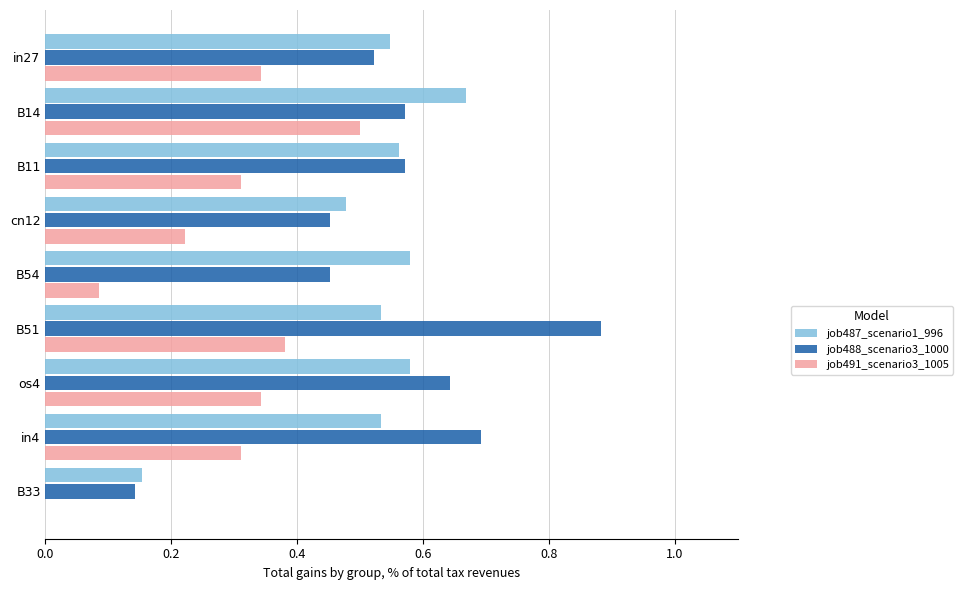

At which label is job491_scenario3_1005 closest to 0?

B33